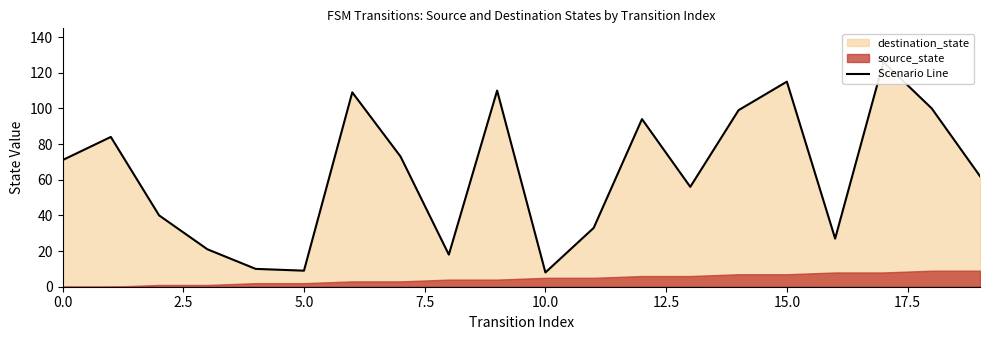

The chart shows a value of 116 at 2.5. True or false?

False